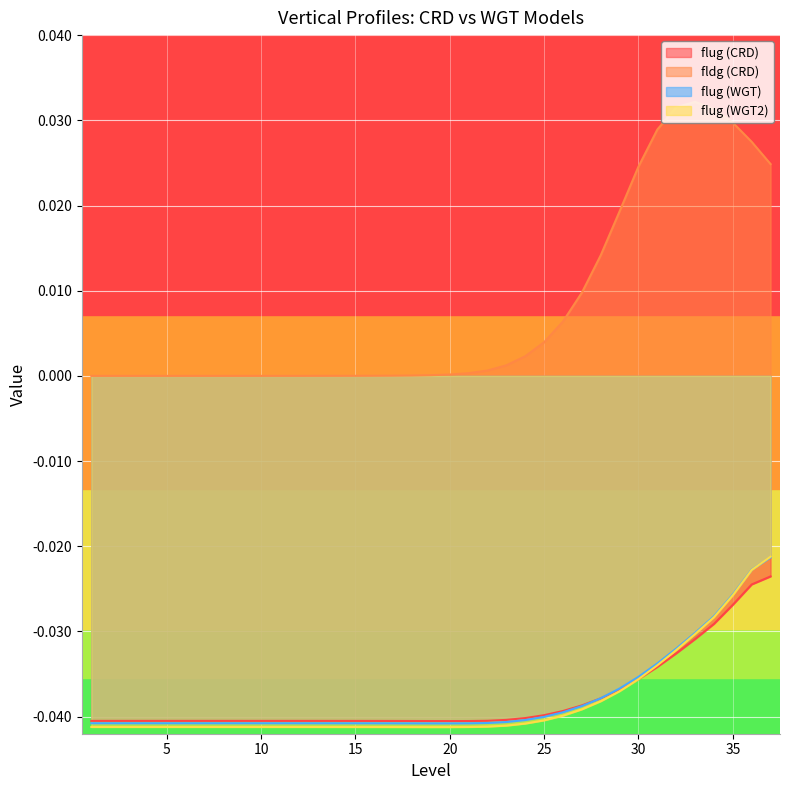

True or false: flug (CRD) has a value of -0.0 at 28.

False